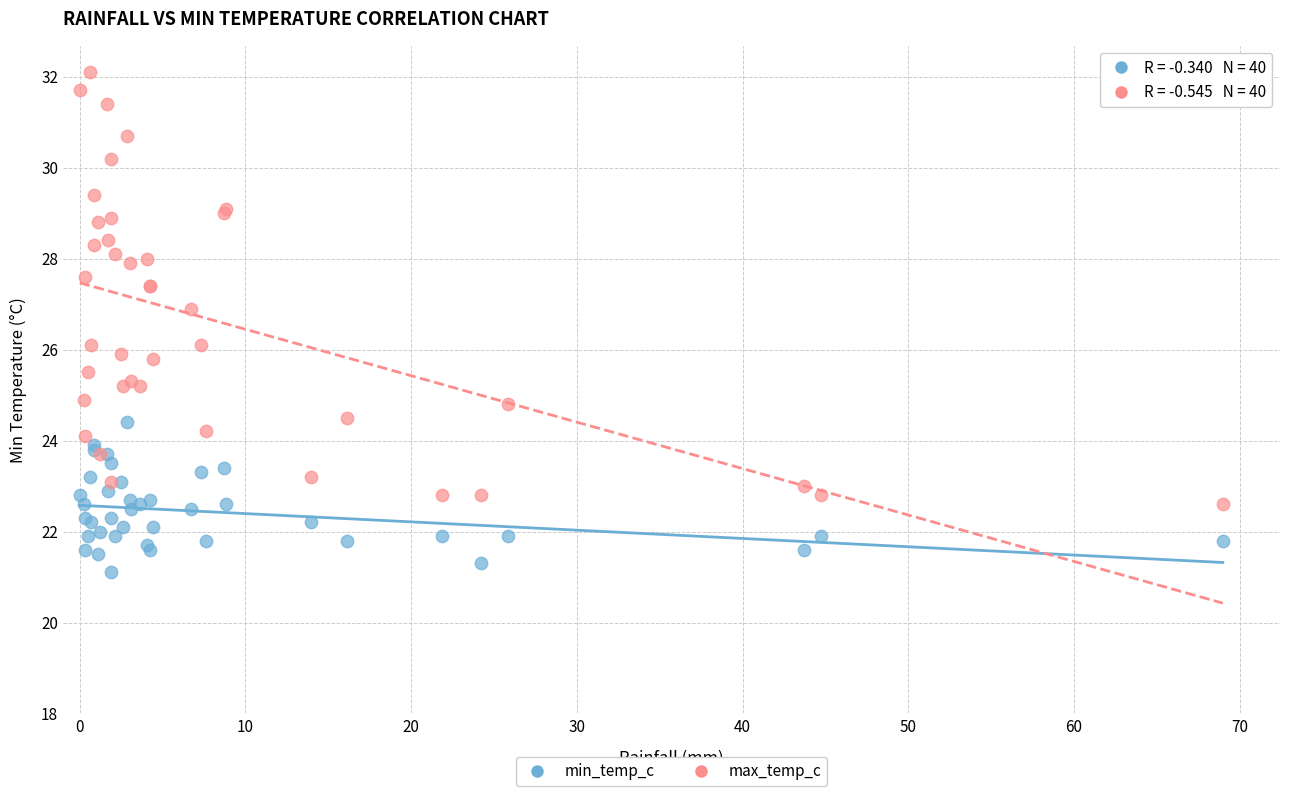

What is the X range (max minus min) for the scatter plot?

69.0